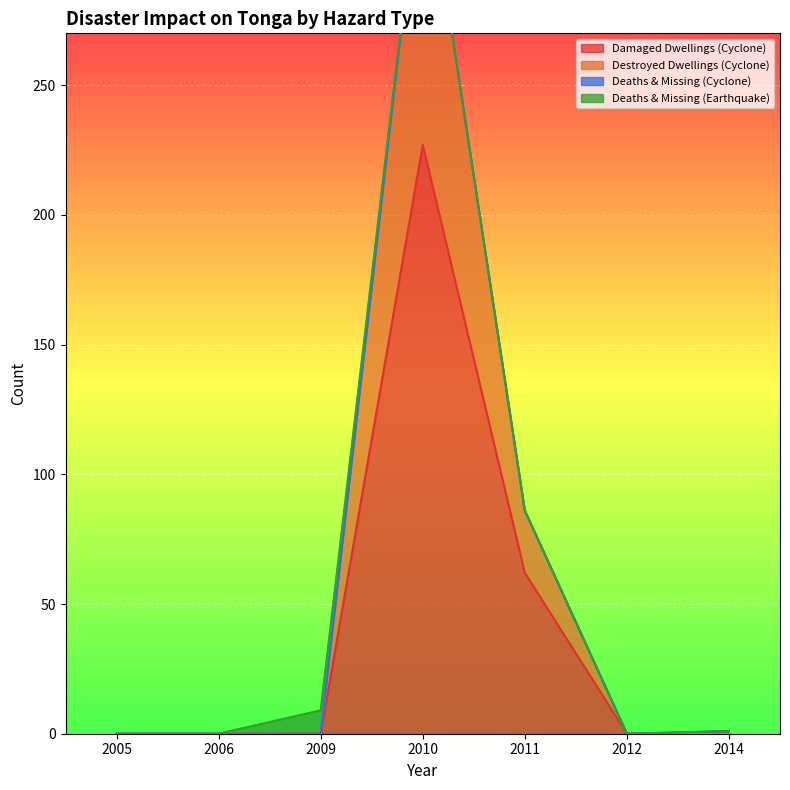

At which category does the chart reach its minimum across all series?

2005